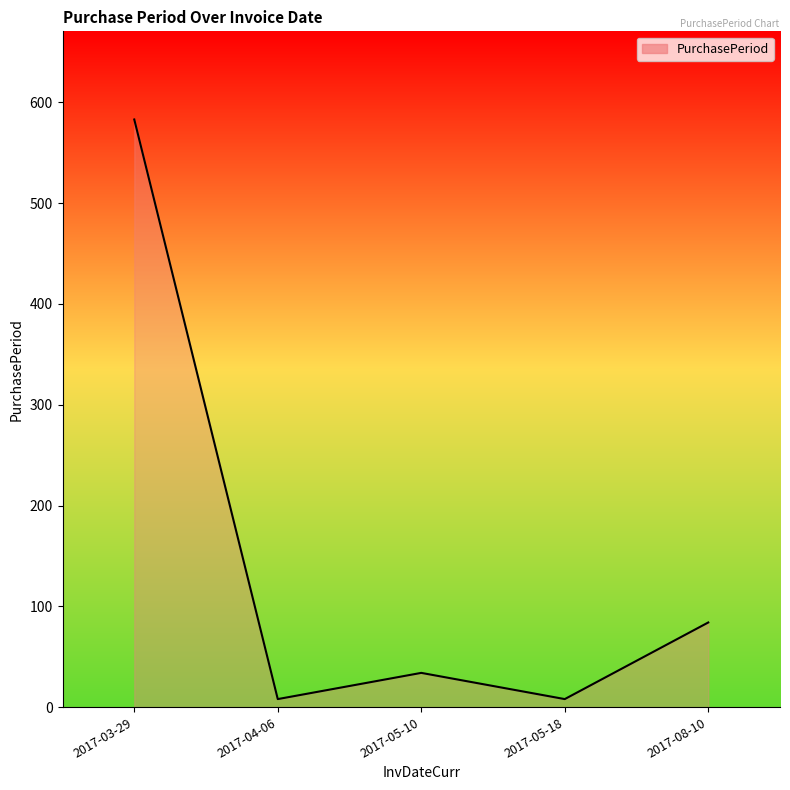

Which category has the highest value across all series?

2017-03-29